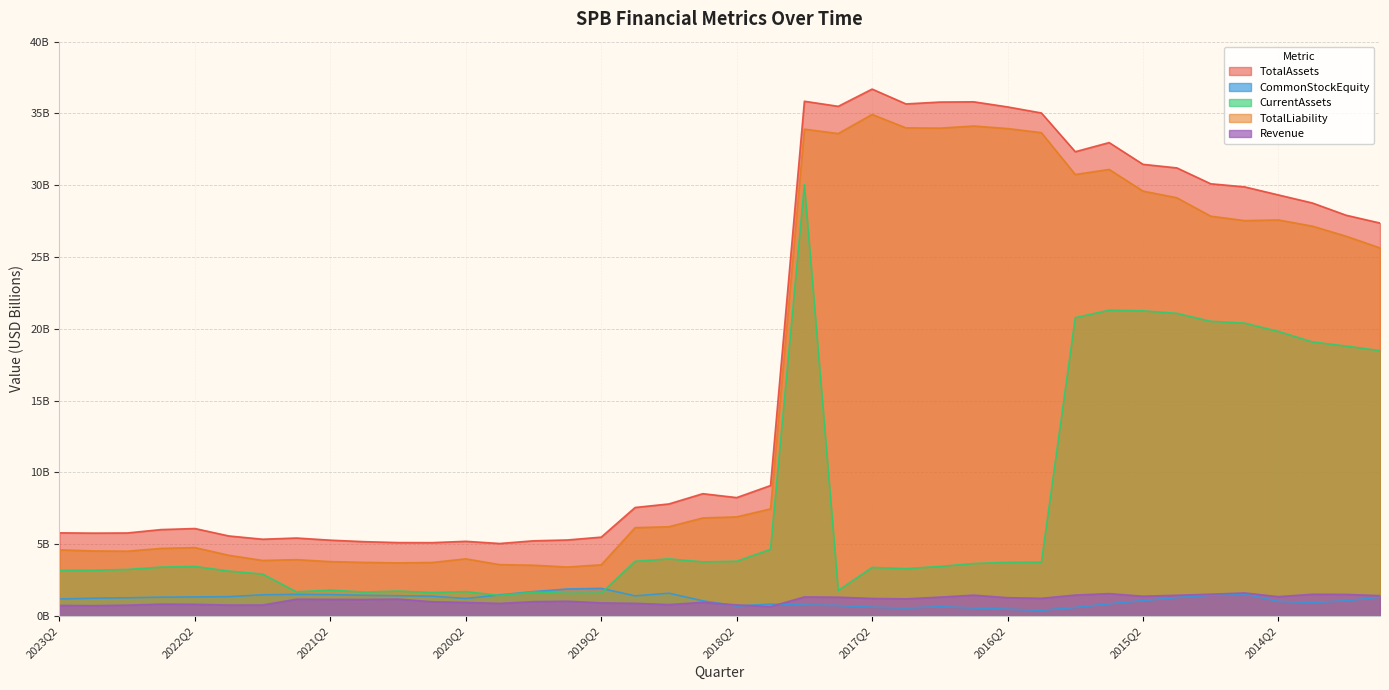

True or false: TotalAssets and TotalLiability intersect in this chart.

False